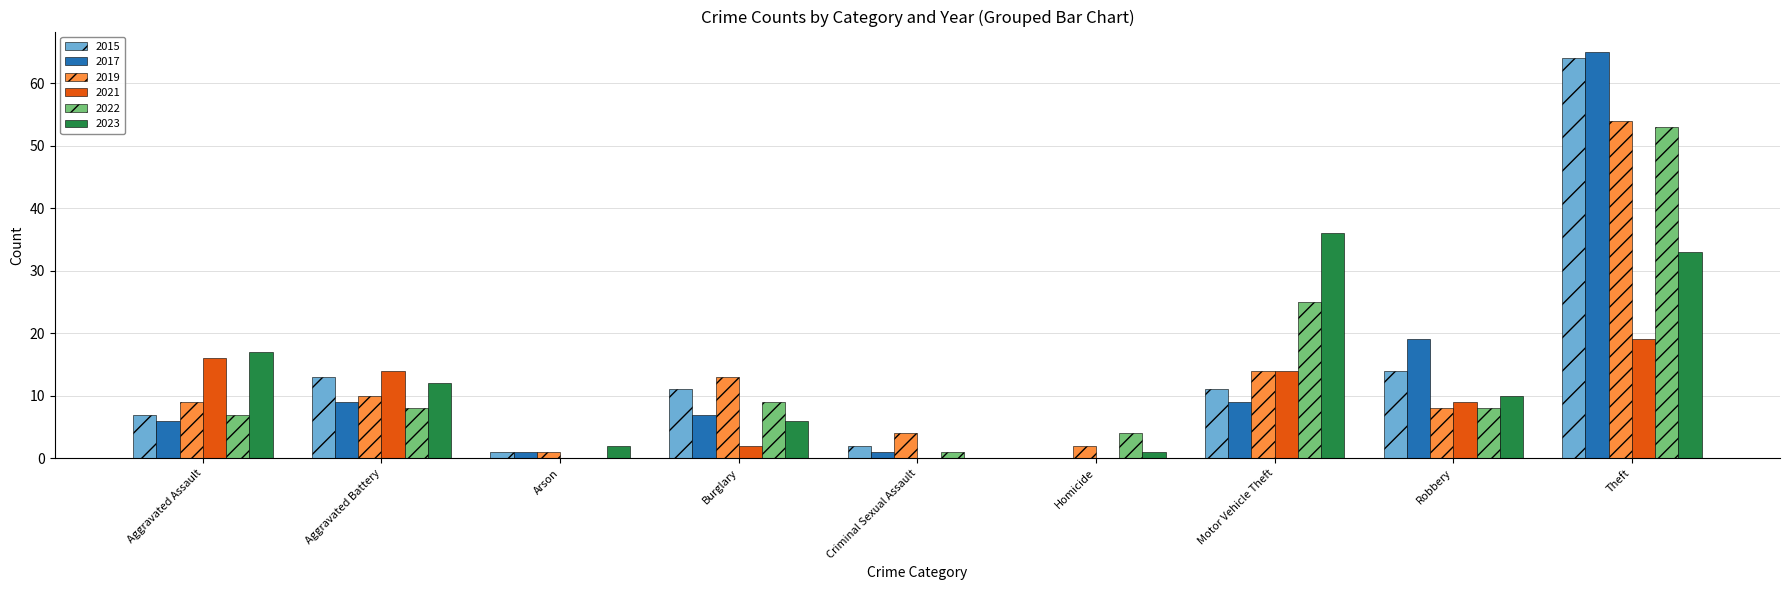

What is the highest value of the 2017 series?

65